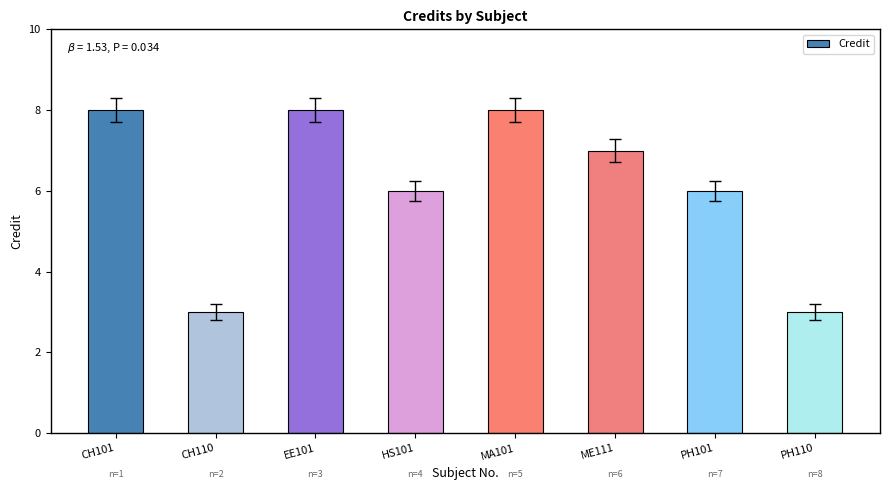

How many categories are shown in the chart?

8